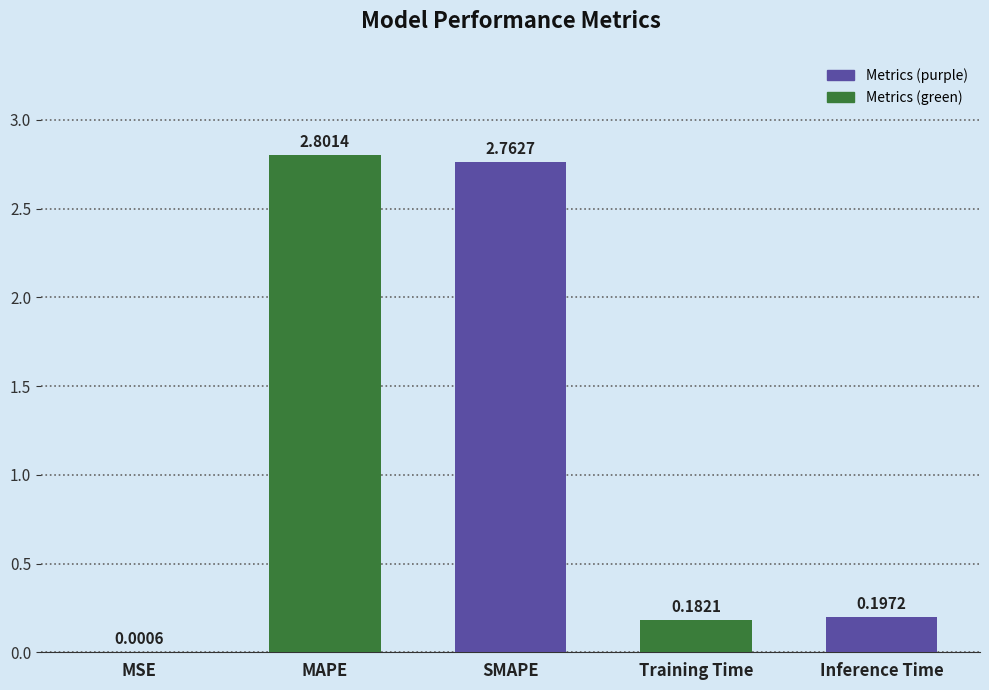

What is the sum of all values?

5.9